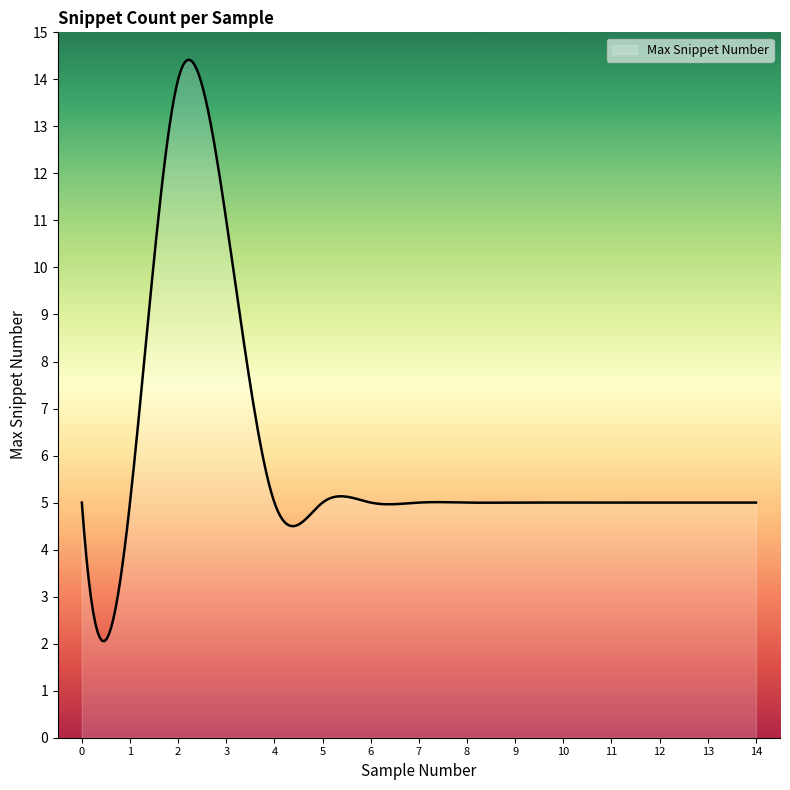

What is the minimum value shown in the chart?

2.1